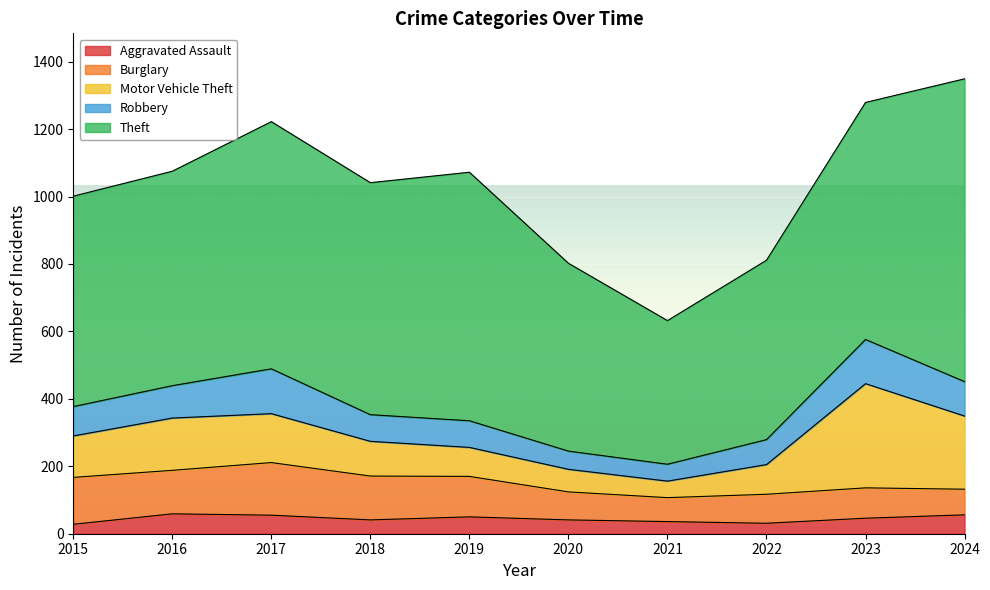

The Aggravated Assault series shows 10 at 2015. True or false?

False